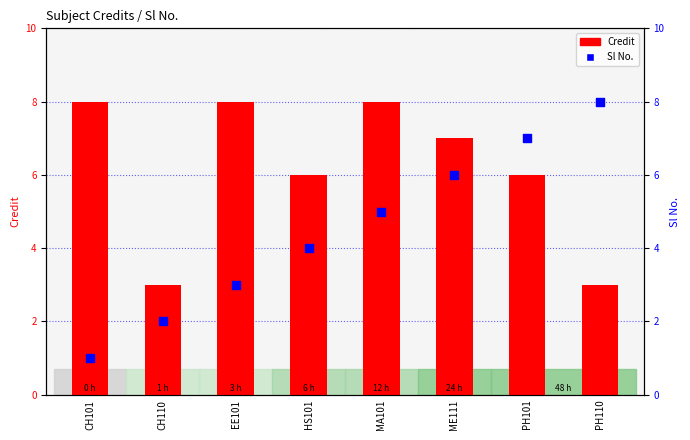

Is the value of Sl No. at PH110 greater than the value of Credit at PH101?

Yes